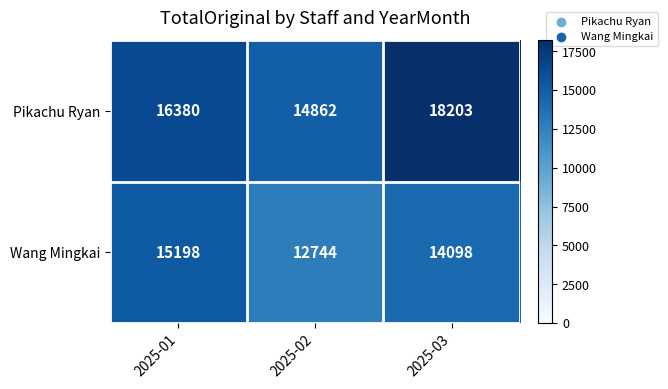

Is the value of Pikachu Ryan at 2025-03 greater than the value of Wang Mingkai at 2025-02?

Yes